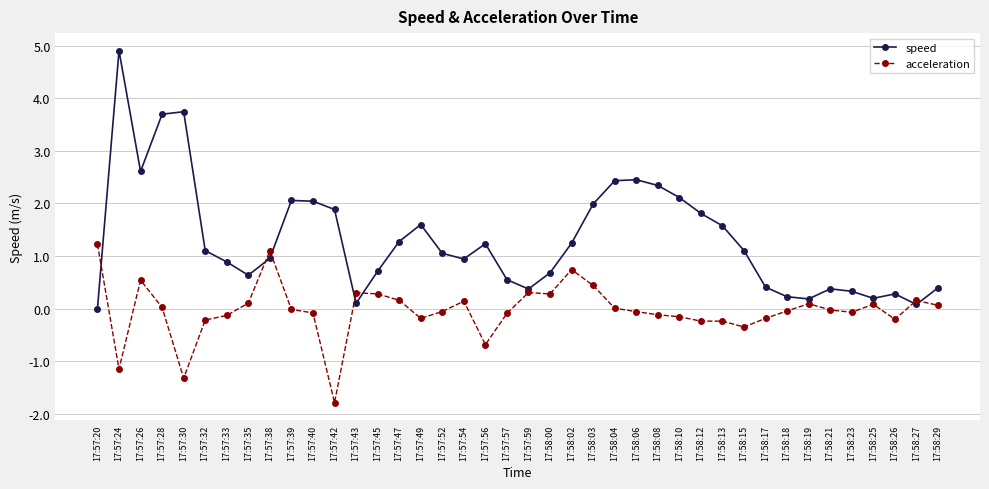

Rank the series at 17:58:17 from lowest to highest value.

acceleration, speed